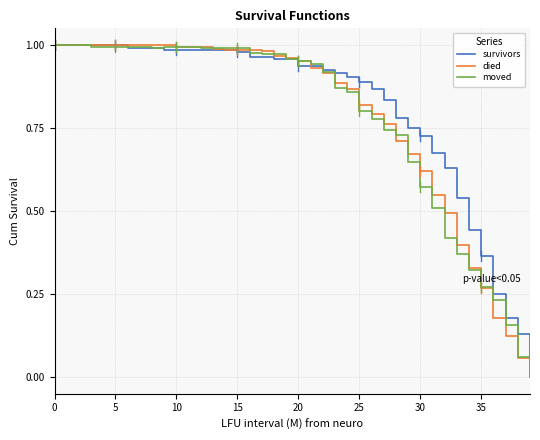

Does the chart display data point markers on the line(s)?

No